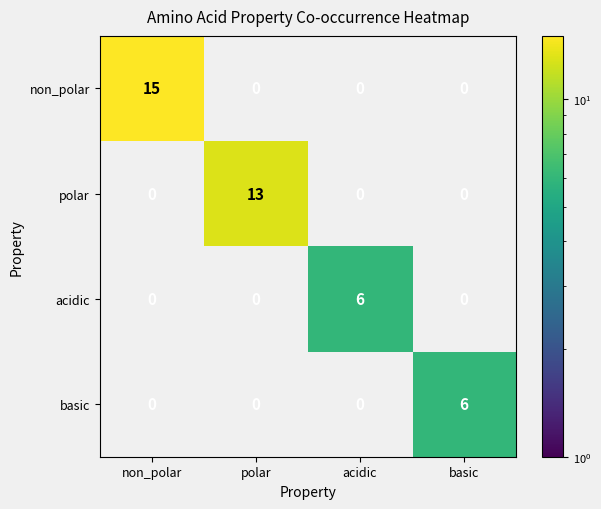

Which series has the largest total across all categories?

non_polar